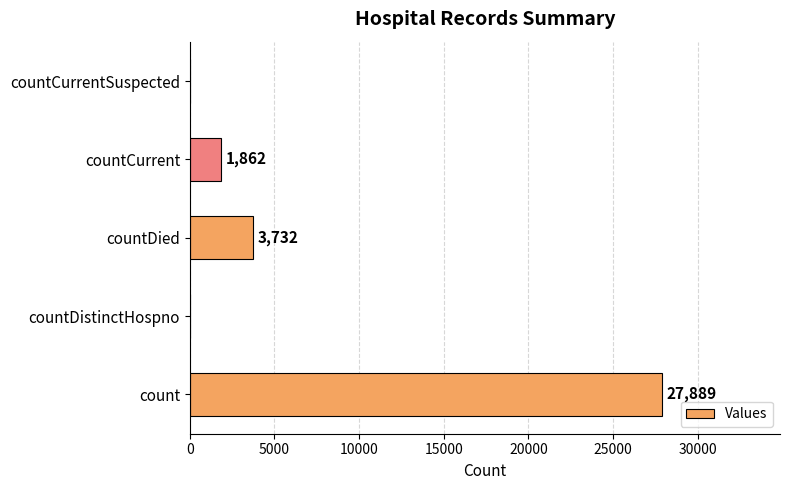

What is the sum of all values?

33483